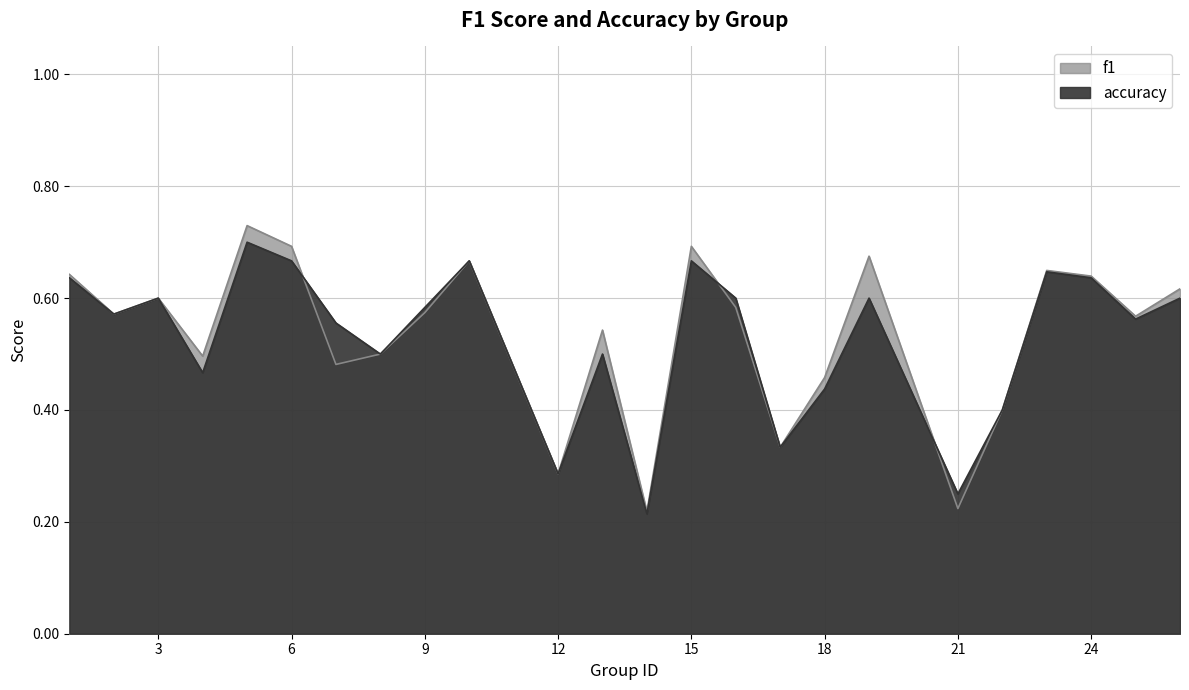

Reading right to left, what are all the values shown in this chart?

f1: 0.6	0.6	0.6	0.6	0.4	0.2	0.7	0.5	0.3	0.6	0.7	0.2	0.5	0.3	0.7	0.6	0.5	0.5	0.7	0.7	0.5	0.6	0.6	0.6
accuracy: 0.6	0.6	0.6	0.6	0.4	0.2	0.6	0.4	0.3	0.6	0.7	0.2	0.5	0.3	0.7	0.6	0.5	0.6	0.7	0.7	0.5	0.6	0.6	0.6